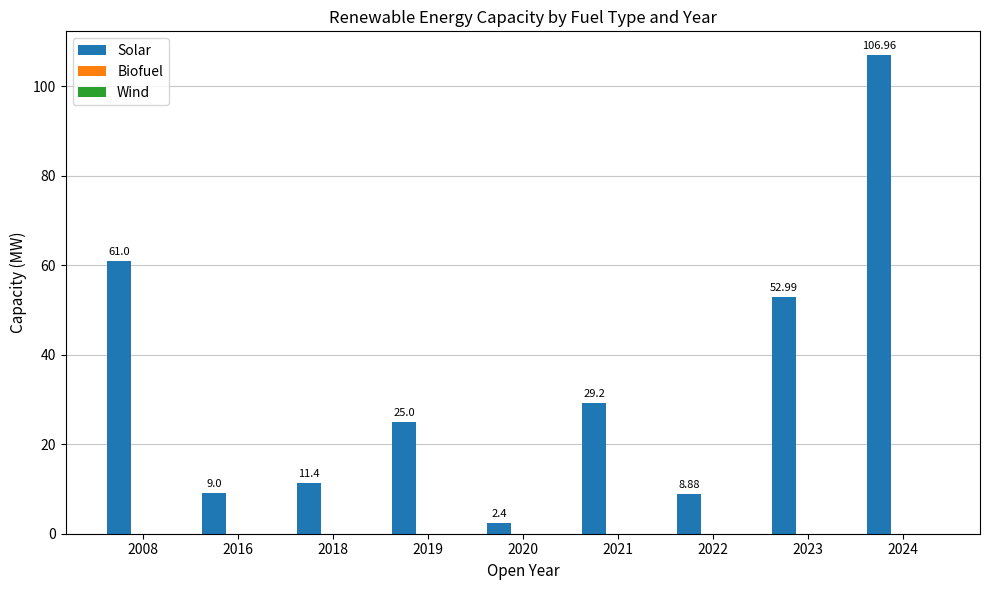

Approximately how many times larger is the value at 2021 compared to 2016?

3.2